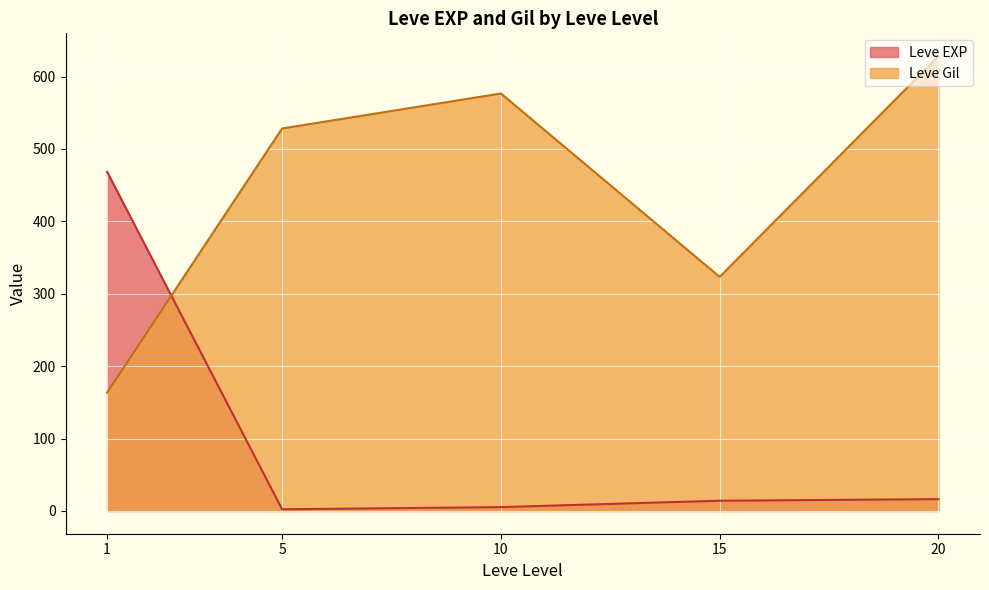

Between 1 and 5, which series saw the biggest shift?

Leve EXP